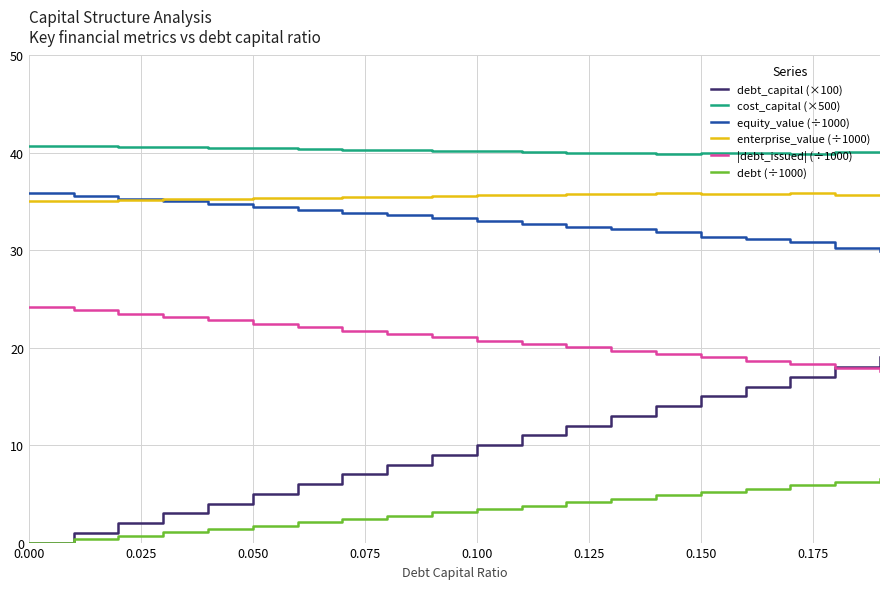

Which series has the widest spread of values?

debt_capital (×100)